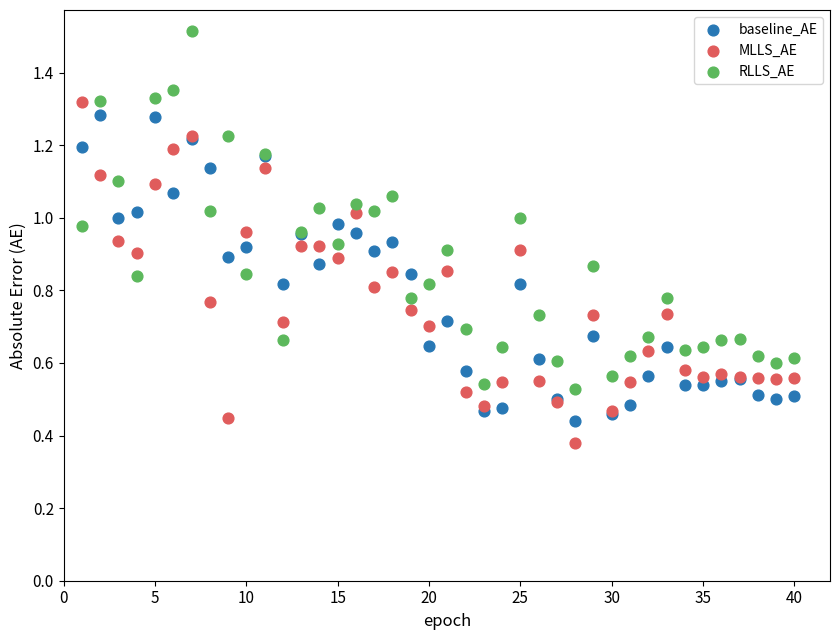

Which series contains the highest Y value?

RLLS_AE